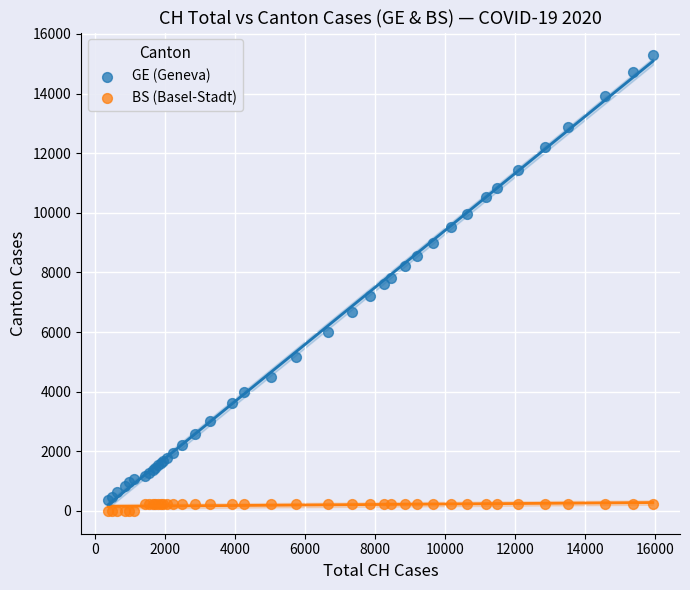

Which series contains the highest Y value?

GE (Geneva)